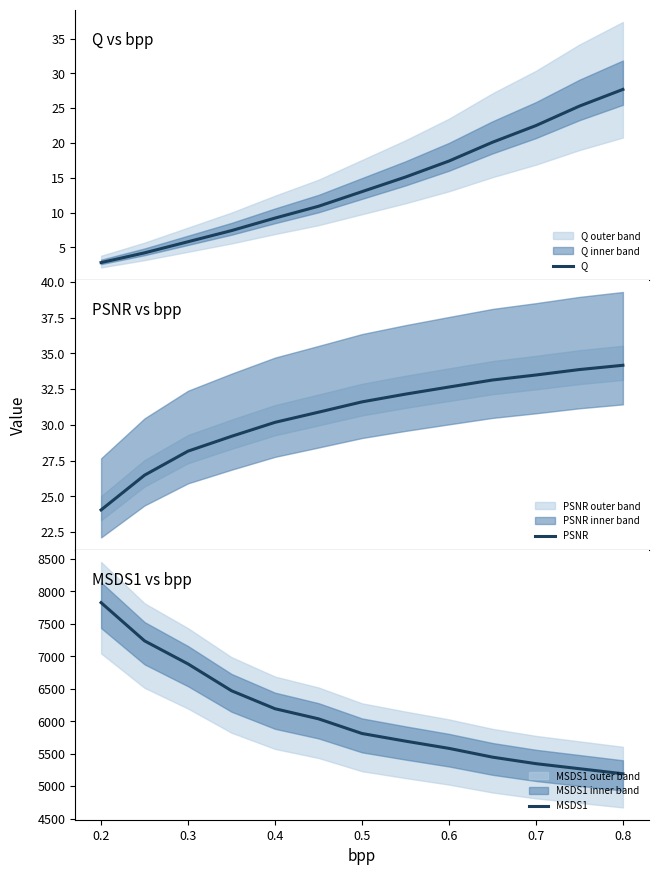

True or false: PSNR and Q intersect in this chart.

False